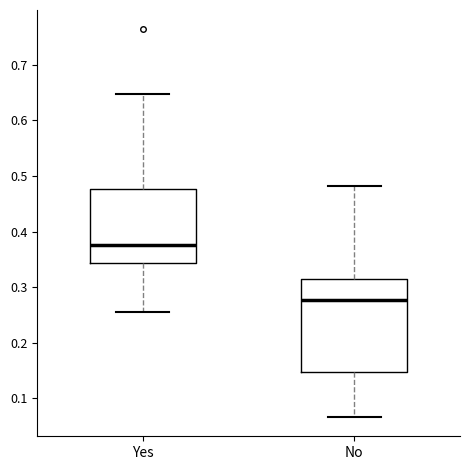

Reading left to right, read every box against the y-axis: the position of its median line, the range the box covers, and the ends of its whiskers. The values are not printed on the chart, so give them approximately, as read against the axis.

Yes: median 0.38, box 0.34 to 0.48, whiskers 0.25 to 0.65
No: median 0.28, box 0.15 to 0.31, whiskers 0.07 to 0.48